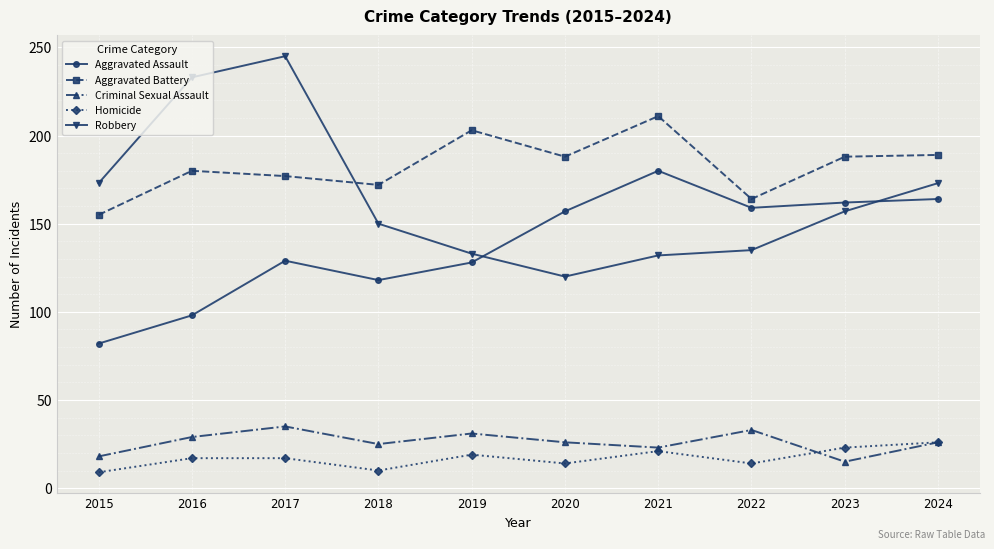

How many data points in Aggravated Battery are less than 188?

5